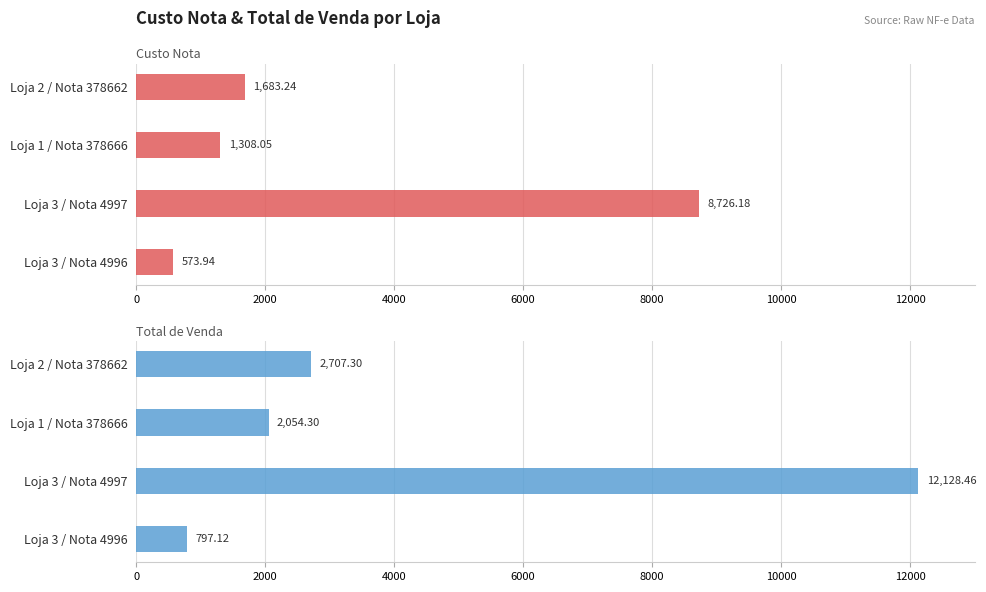

Rank the series by their average value, from lowest to highest.

Custo Nota, Total de Venda